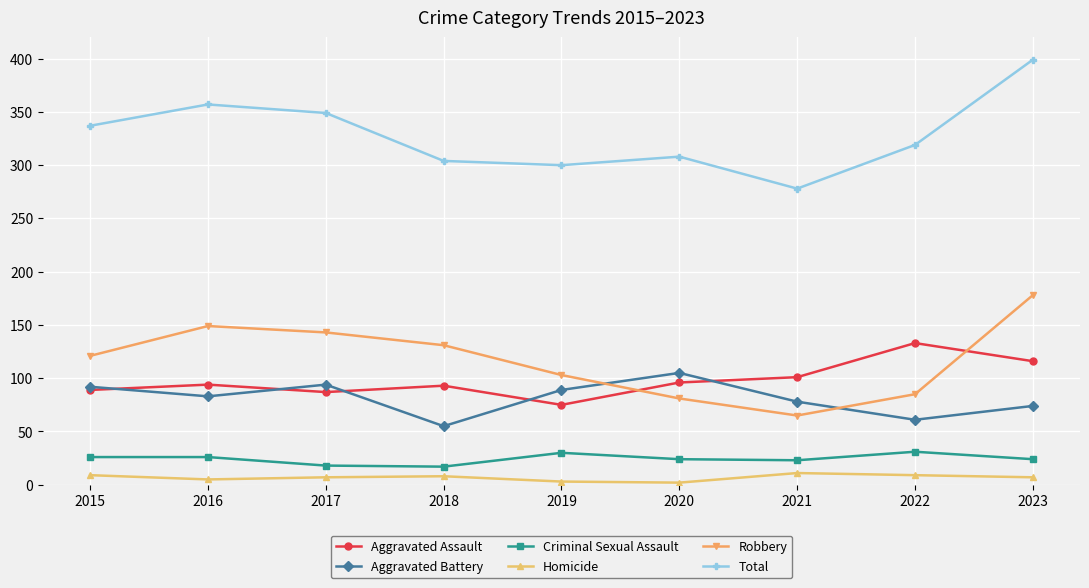

True or false: Criminal Sexual Assault and Total intersect in this chart.

False